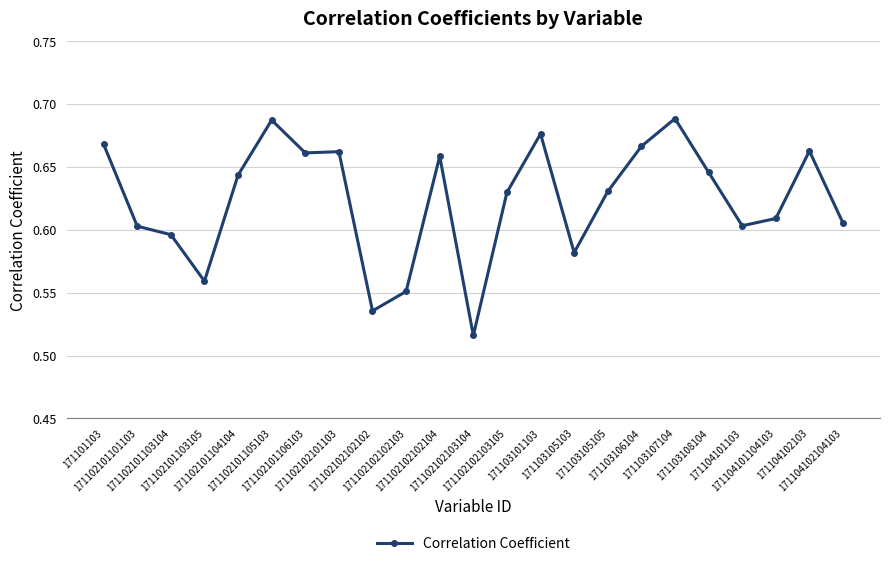

Count the values in the range 0 to 1.

23